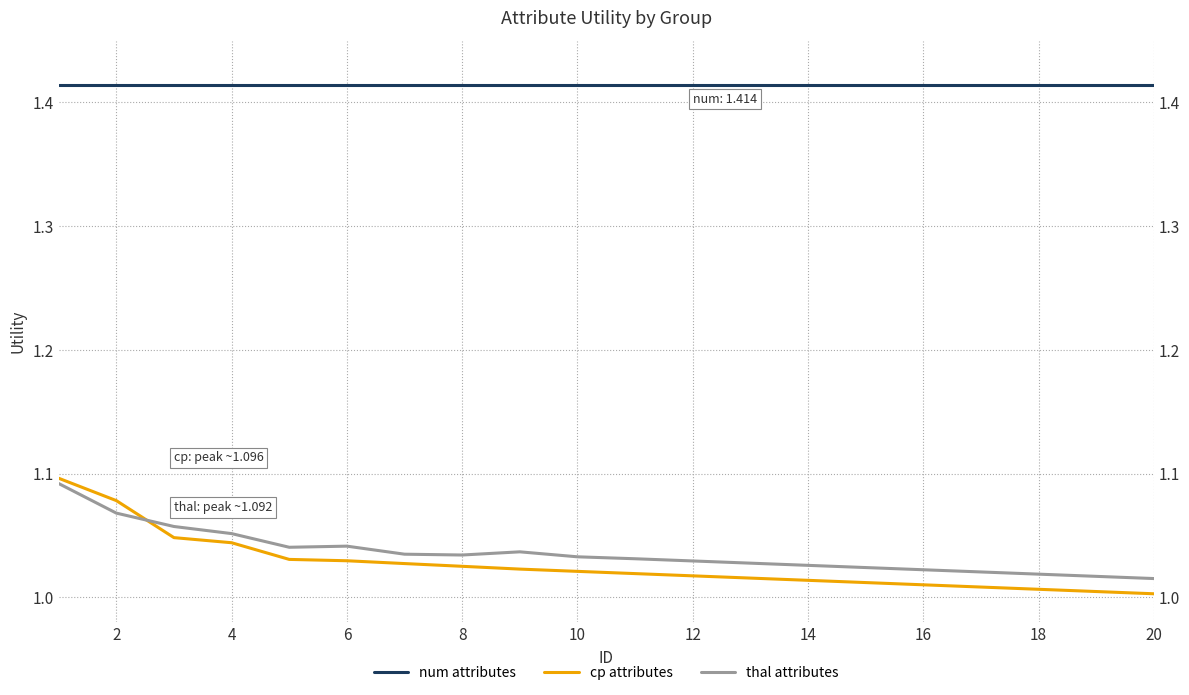

Reading left to right, transcribe all the data shown in this chart.

num attributes: 1.4	1.4	1.4	1.4	1.4	1.4	1.4	1.4	1.4	1.4	1.4	1.4	1.4	1.4	1.4	1.4	1.4	1.4	1.4	1.4
cp attributes: 1.1	1.1	1.0	1.0	1.0	1.0	1.0	1.0	1.0	1.0	1.0	1.0	1.0	1.0	1.0	1.0	1.0	1.0	1.0	1.0
thal attributes: 1.1	1.1	1.1	1.1	1.0	1.0	1.0	1.0	1.0	1.0	1.0	1.0	1.0	1.0	1.0	1.0	1.0	1.0	1.0	1.0